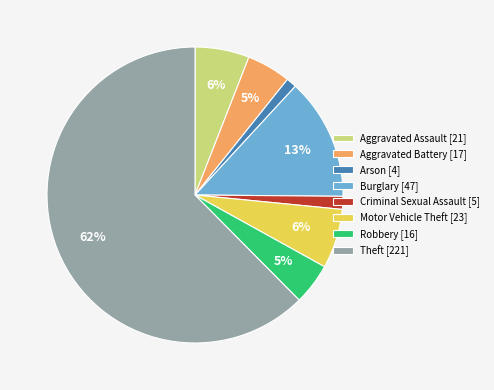

To the nearest percent, what portion does Aggravated Assault [21] represent?

6%